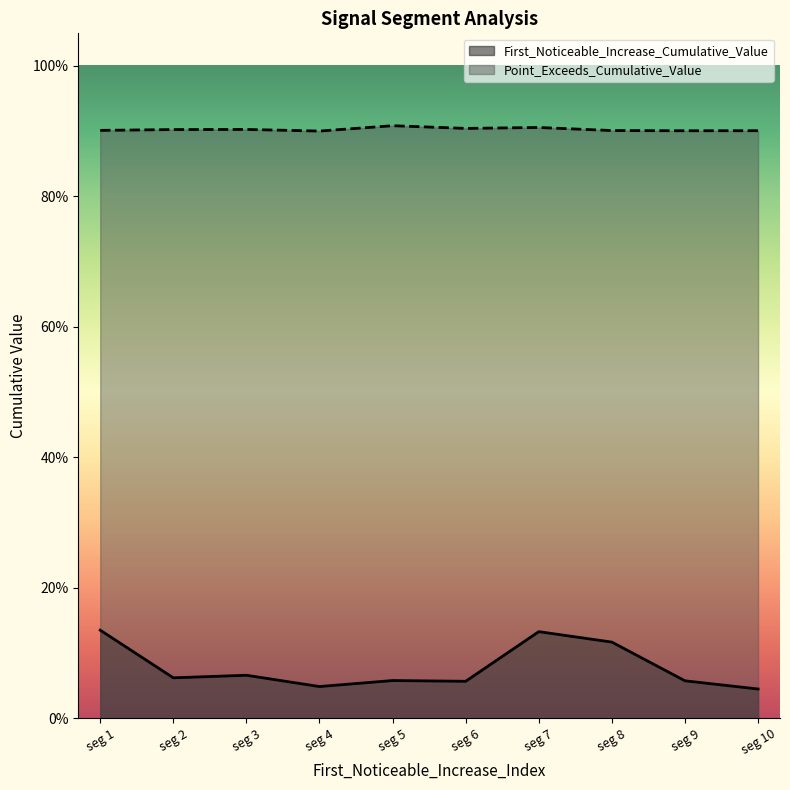

What are all the series names shown in the legend?

First_Noticeable_Increase_Cumulative_Value, Point_Exceeds_Cumulative_Value